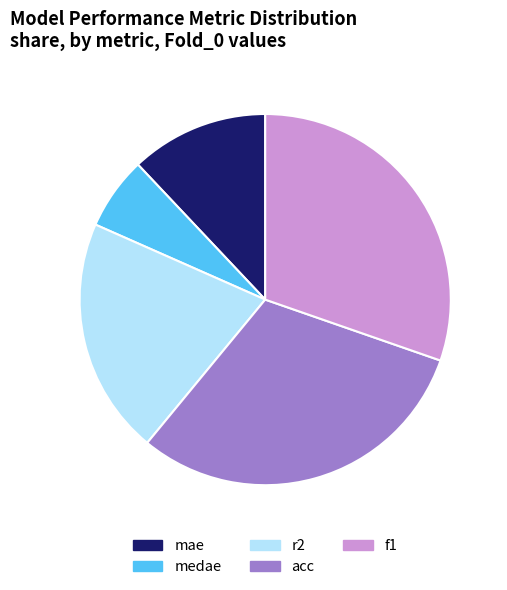

Approximately how many times larger is the value at medae compared to r2?

0.3